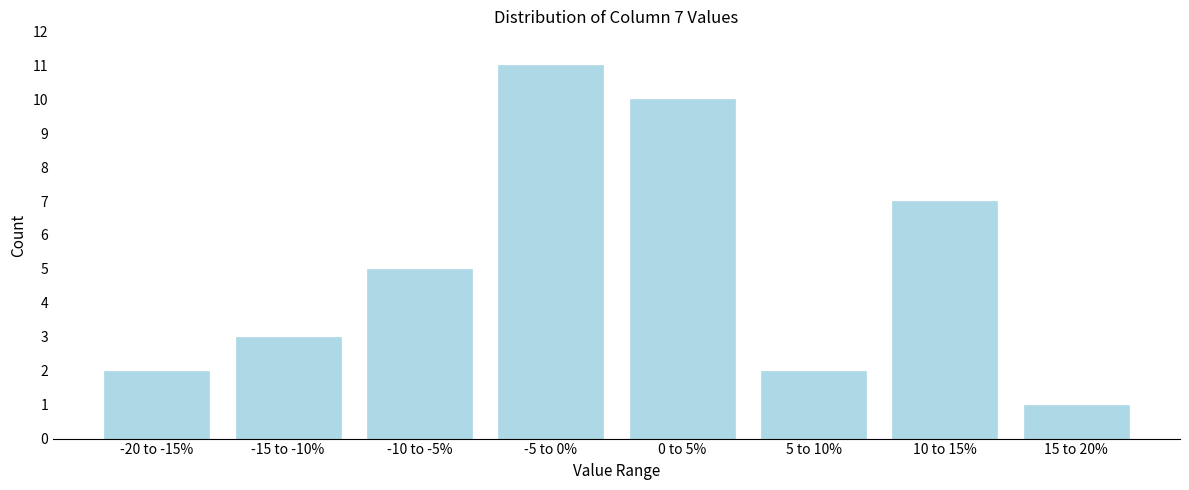

Reading left to right, what are all the values shown in this chart?

2	3	5	11	10	2	7	1